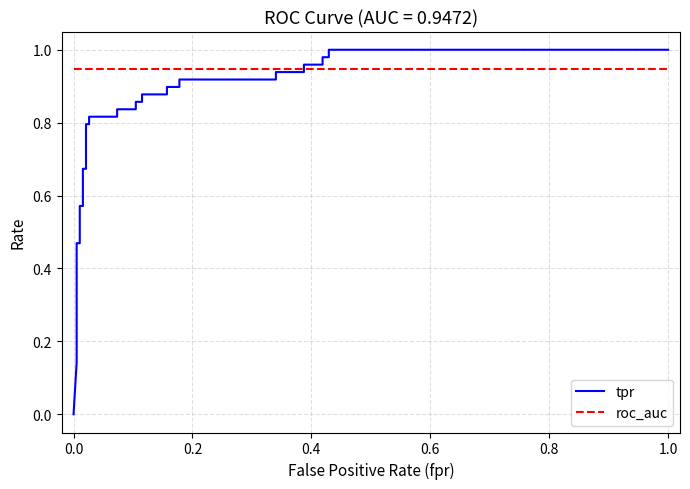

How many data points in tpr are above 0?

31